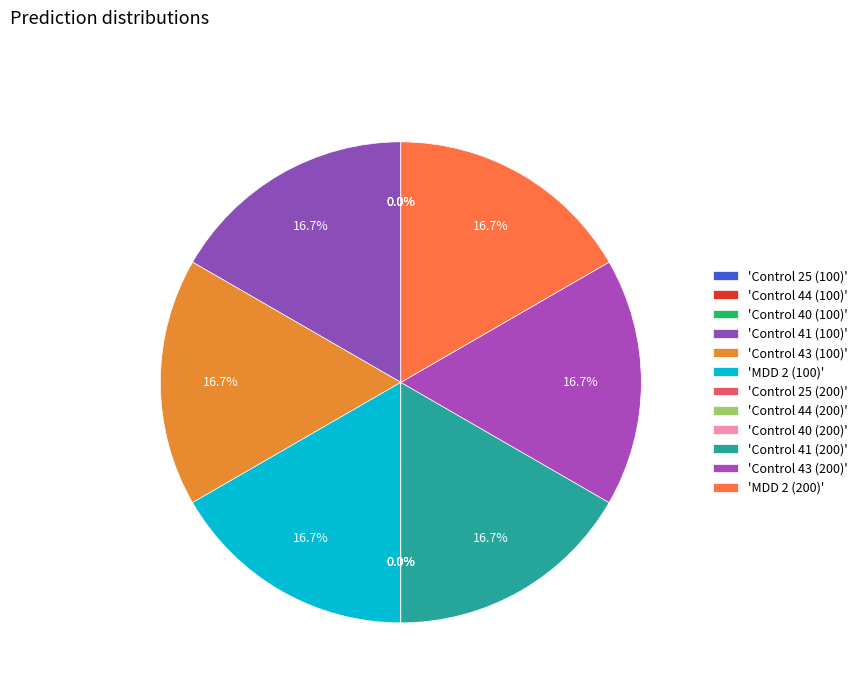

To the nearest percent, what is the average slice percentage?

8%